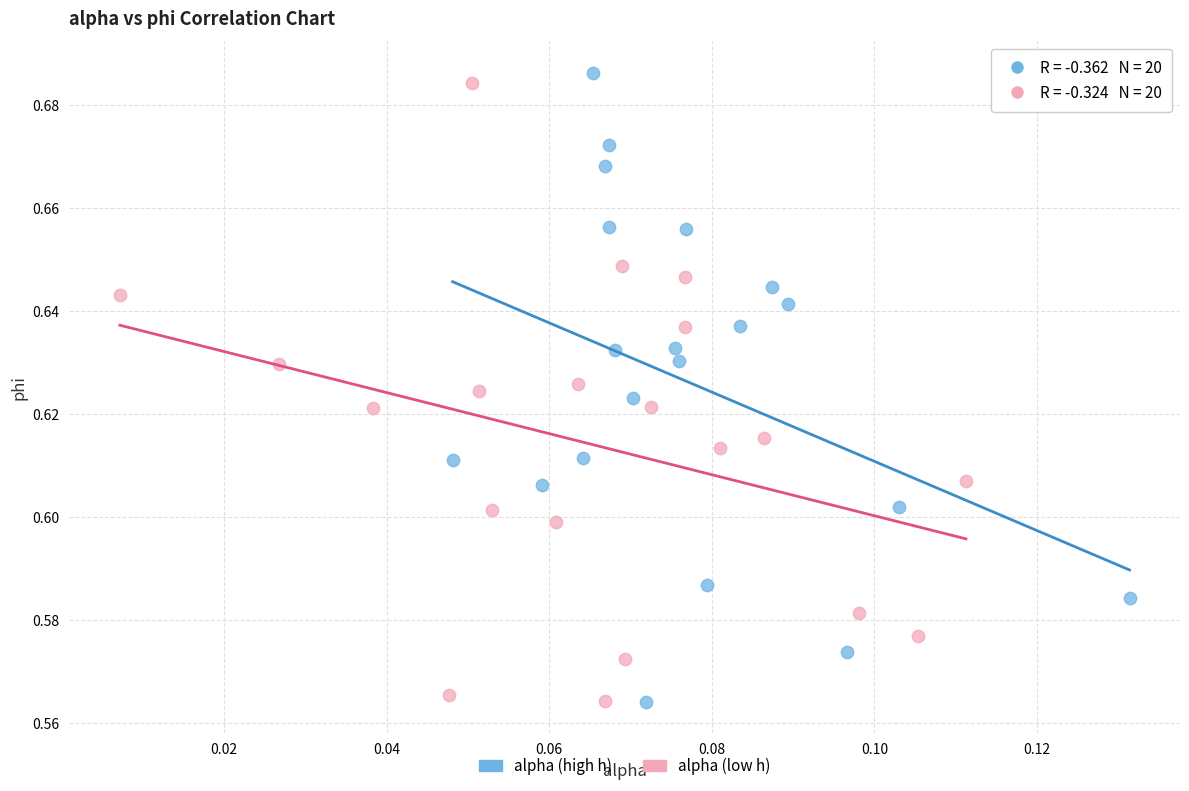

Which series has the widest spread of Y values?

alpha (high h)